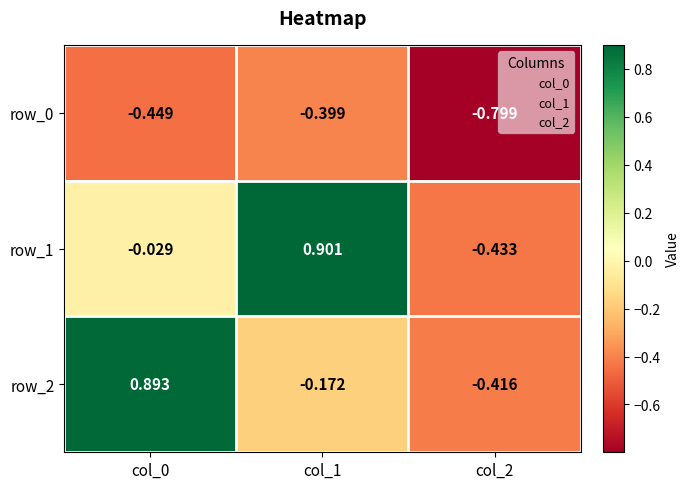

Is the value of row_1 at col_1 greater than the value of row_0 at col_1?

Yes